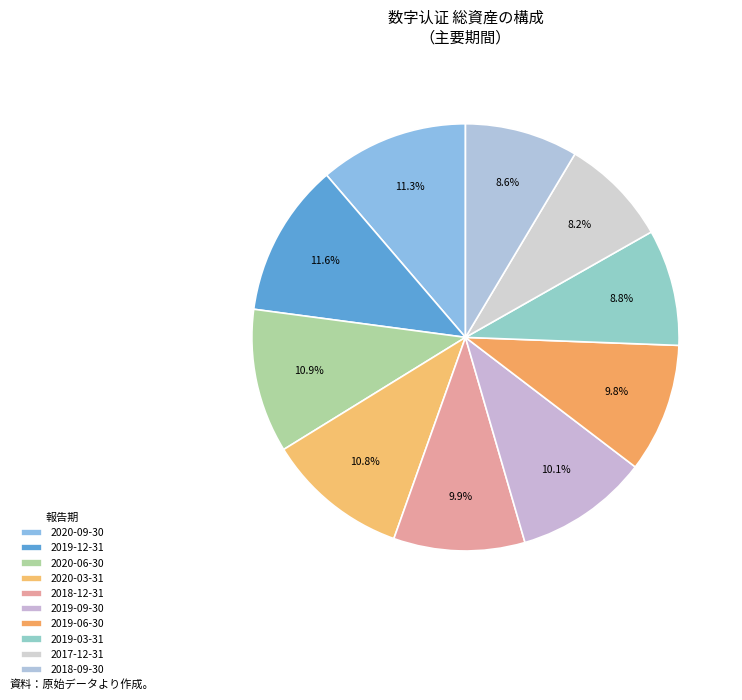

Does 2018-09-30 represent more than half of the total?

No